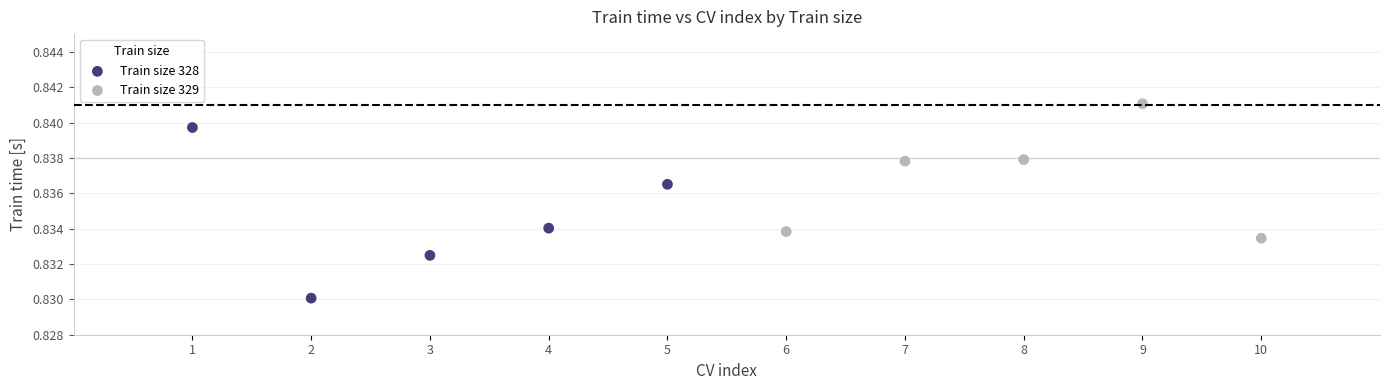

Which series contains the highest Y value?

Train size 329